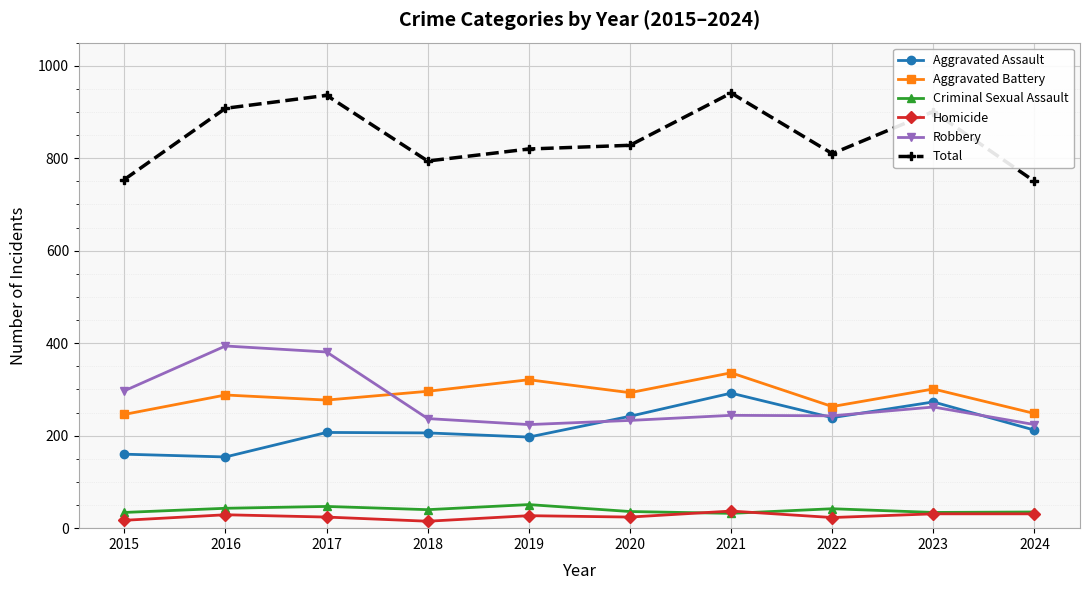

Which series changed the most between 2015 and 2016?

Total